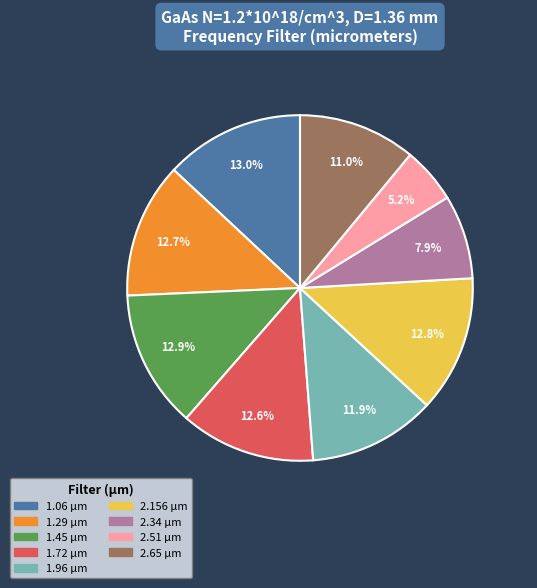

What percentage is the 1.72 slice, to the nearest percent?

13%